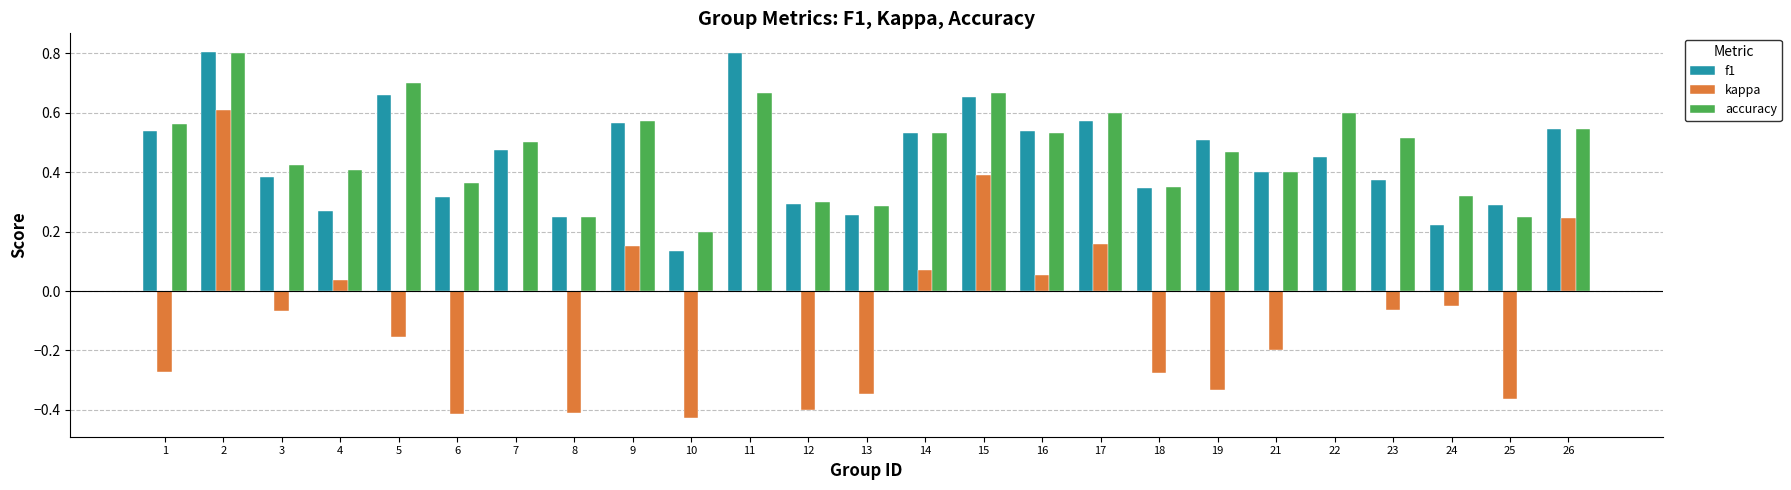

The value of f1 at 21 is 0.4. True or false?

True